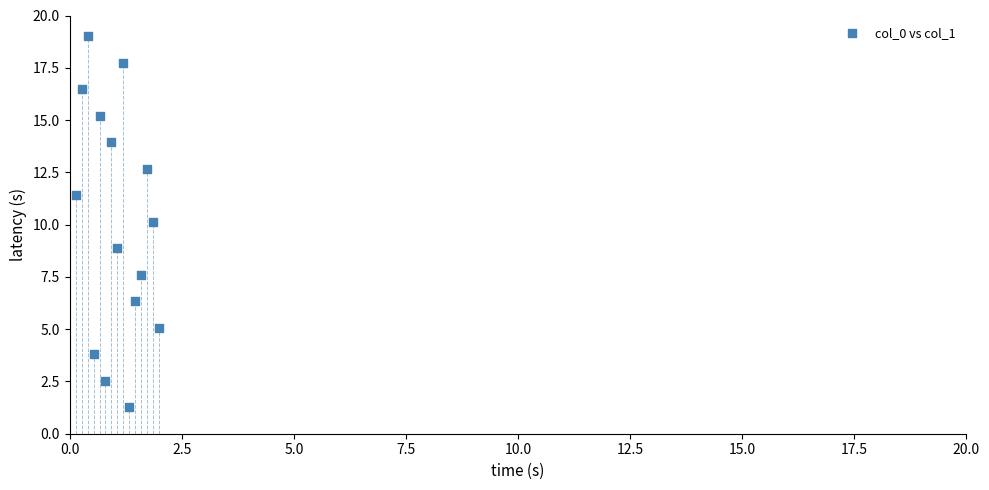

What is the range of Y values (max minus min)?

17.7